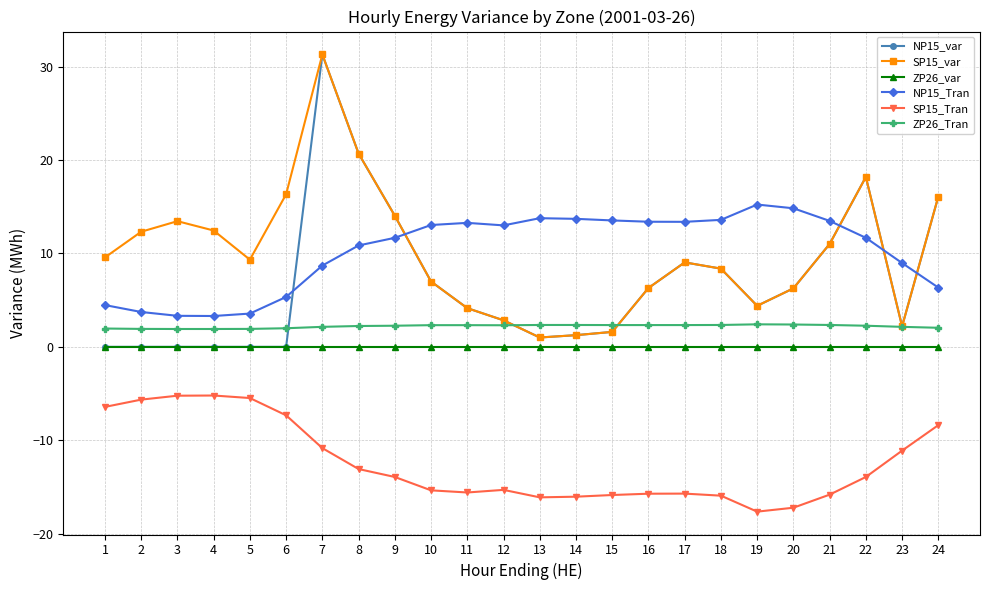

What is the sum of the ZP26_Tran values at 20 and 10?

4.7